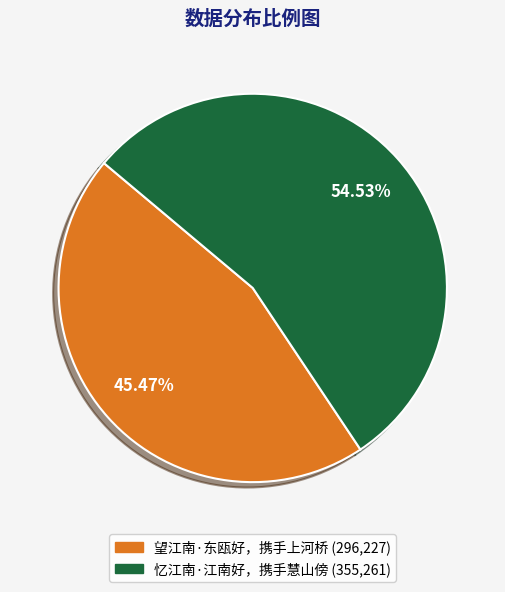

To the nearest percent, what is the difference between the largest and smallest slice percentages?

9%